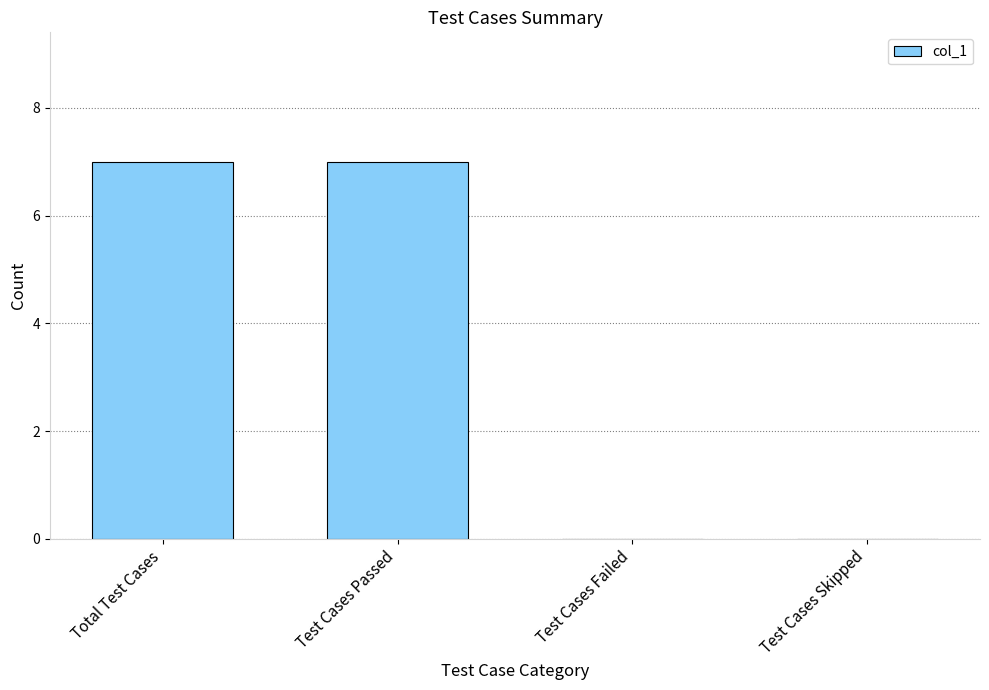

Is it true that the value at Test Cases Passed is 7?

True